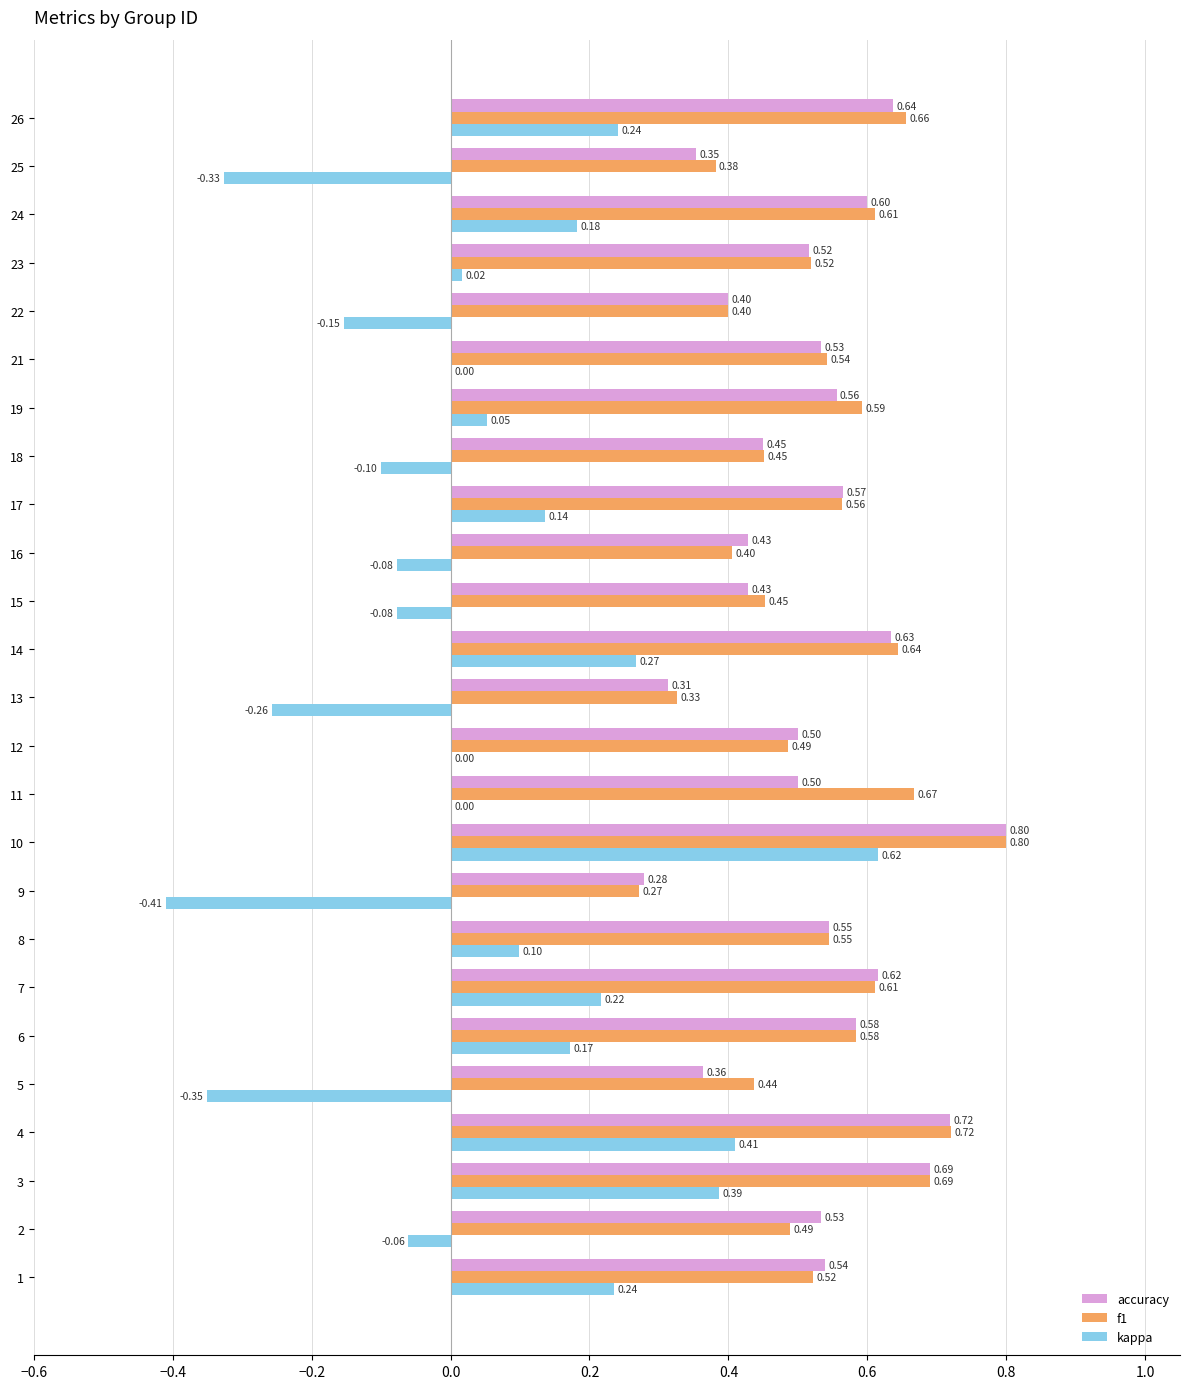

Between 10 and 26, which series saw the biggest shift?

kappa